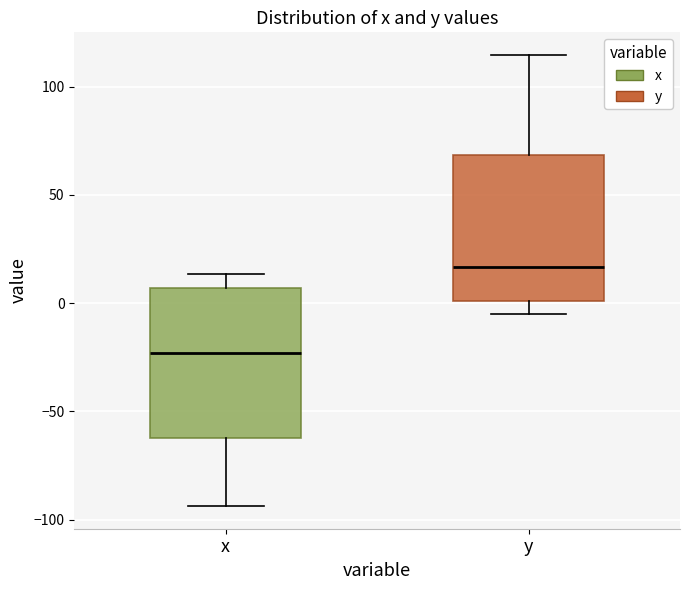

Reading left to right, transcribe this box plot: for each box, give where its median line is, the range the box spans, and where its two whiskers end, as read against the y-axis. The values are not printed on the chart, so give them approximately, as read against the axis.

x: median -25, box -60 to 5, whiskers -95 to 15
y: median 15, box 0 to 70, whiskers -5 to 115